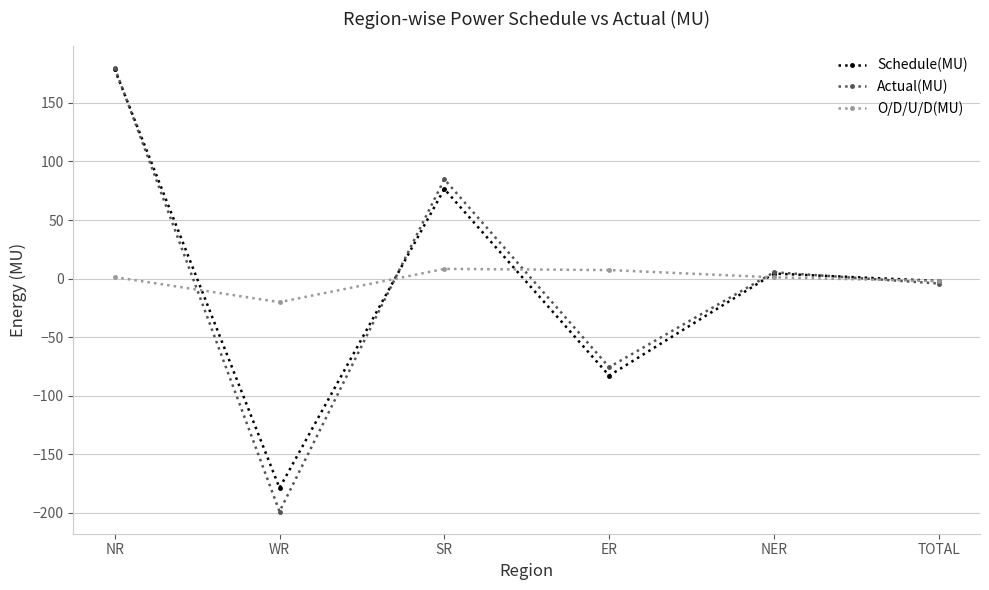

Where is Actual(MU) nearest to the value -9?

TOTAL